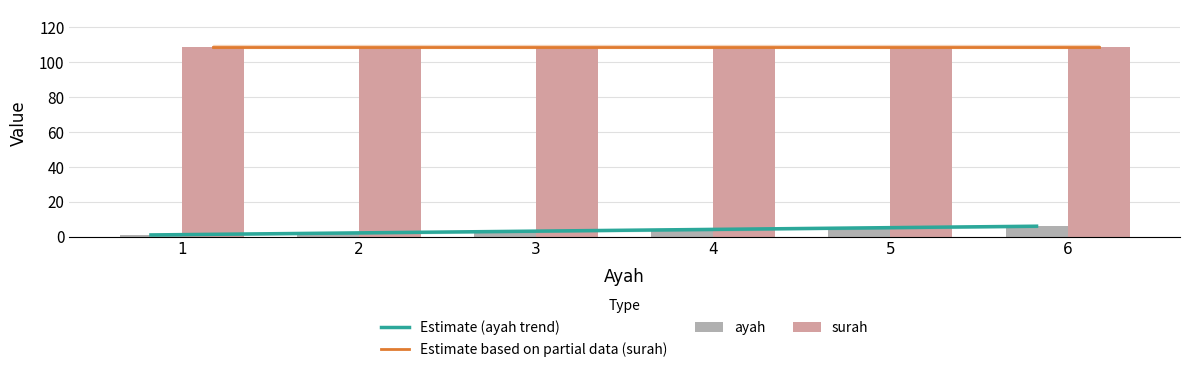

Rank the categories by value from lowest to highest.

1, 2, 3, 4, 5, 6